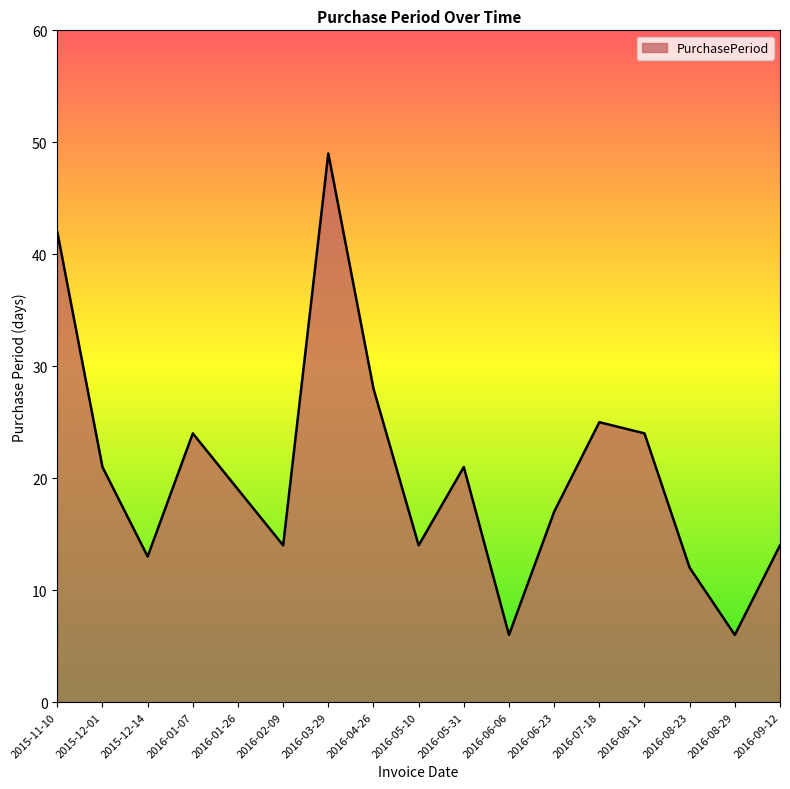

Between 2015-12-14 and 2016-08-11, which is larger?

2016-08-11